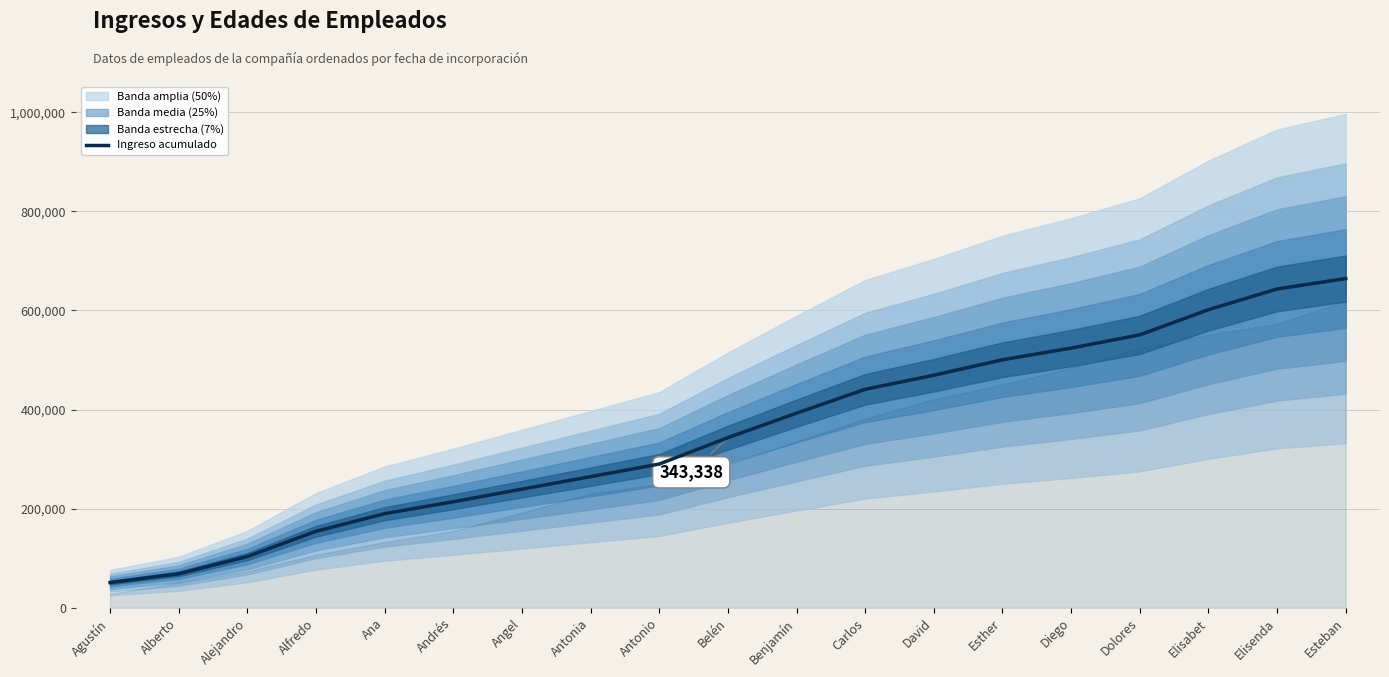

Reading right to left, what are all the values shown in this chart?

664299	643308	601448	550744	524049	500481	469318	440907	392778	343338	290094	264709	239486	214058	190029	154440	103538	68708	51000